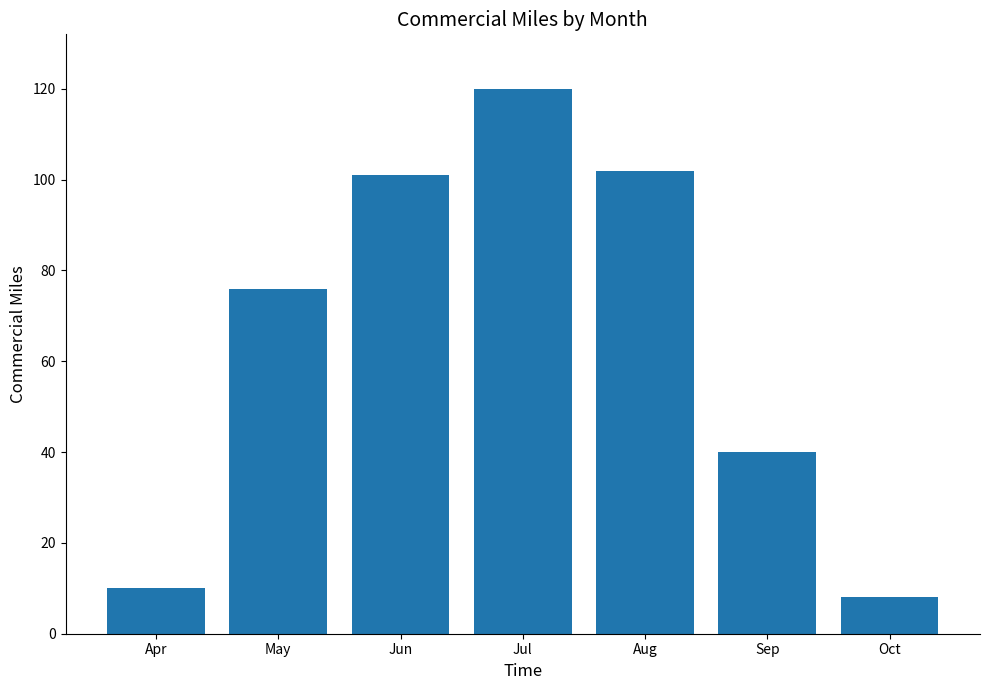

Read the value at Jul.

120